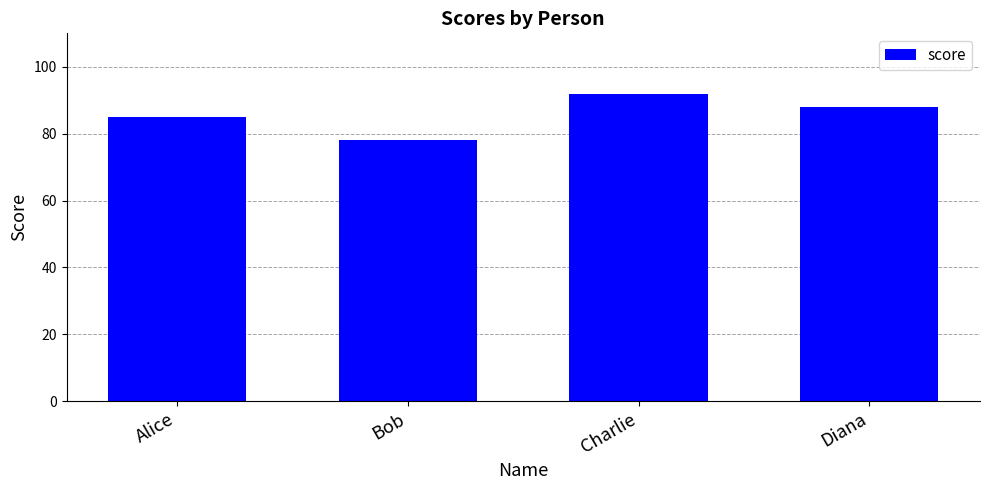

The value at Bob is 16. True or false?

False